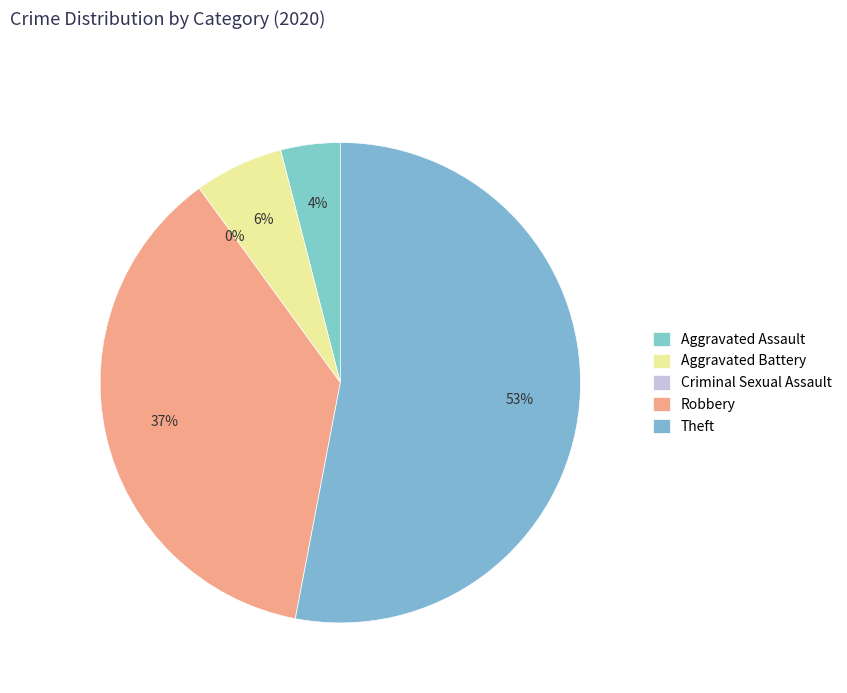

To the nearest percent, what is the average slice percentage?

20%